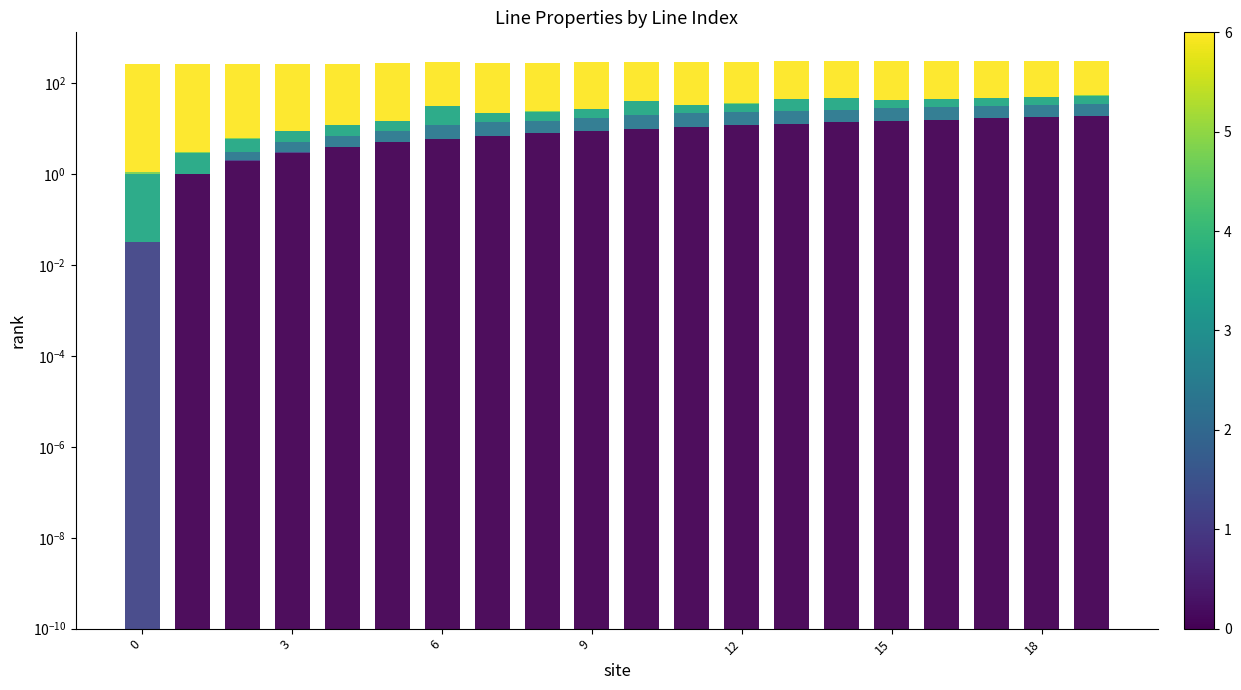

How many bars are there in total?

120